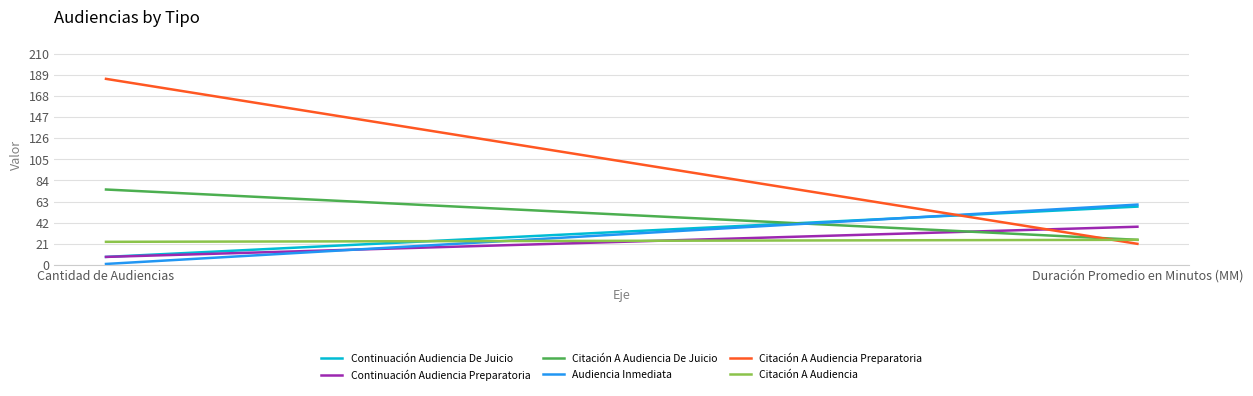

At how many categories does at least one series exceed 48?

2